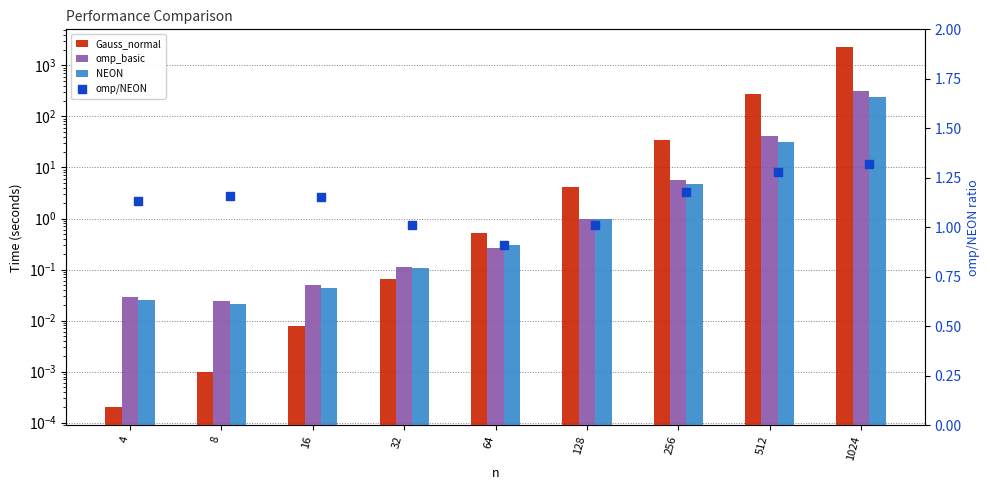

Which series has the widest spread of Y values?

Gauss_normal